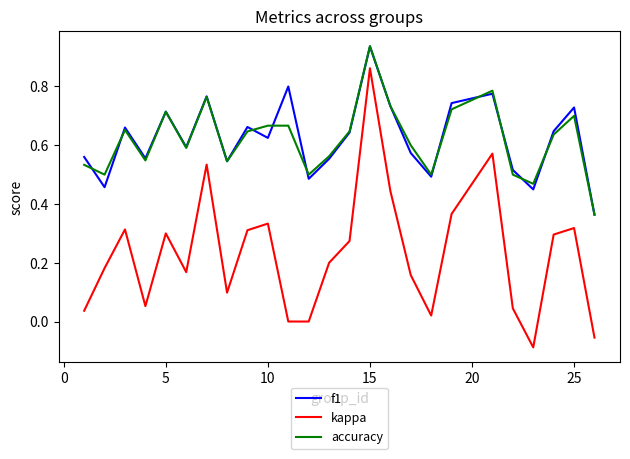

True or false: f1 and kappa intersect in this chart.

False